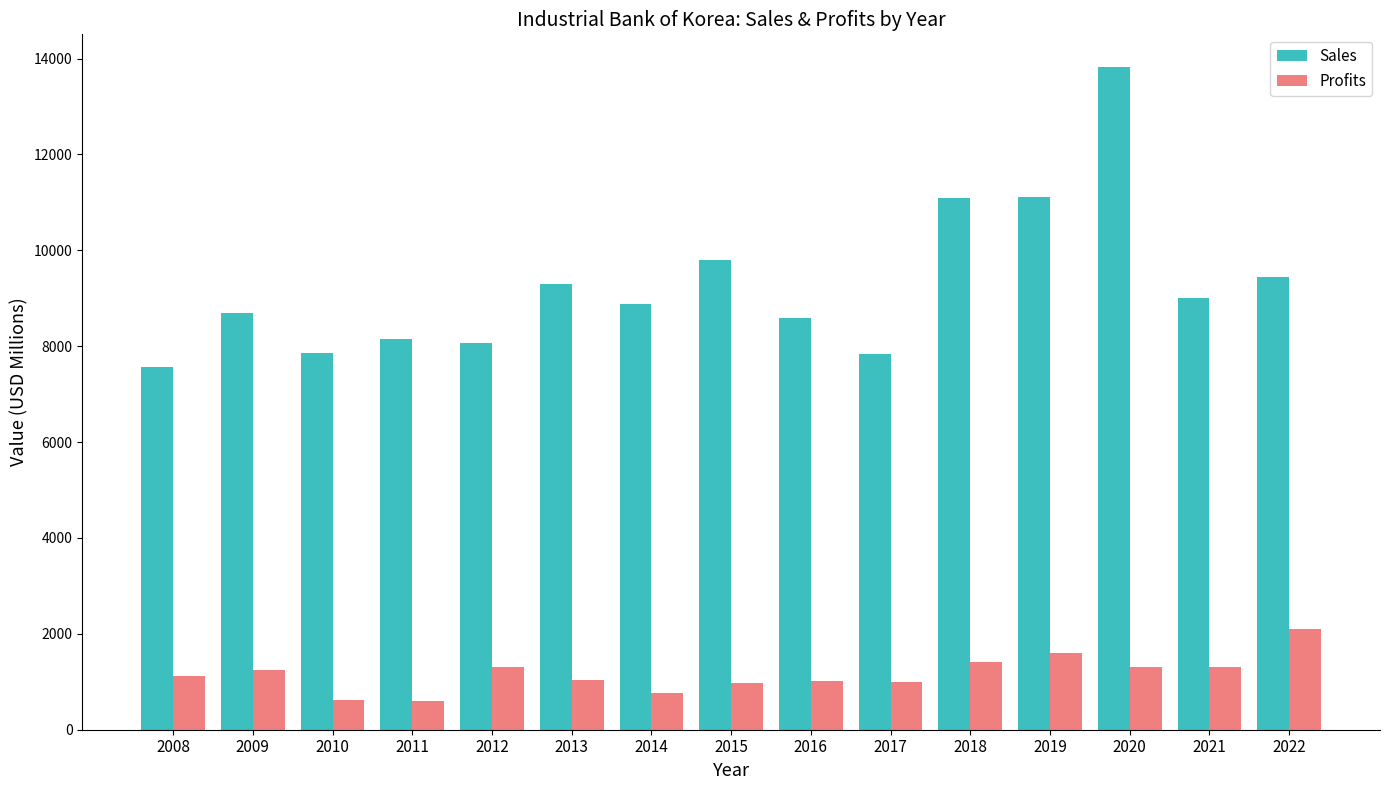

Is the value of Sales at 2009 greater than the value of Profits at 2008?

Yes